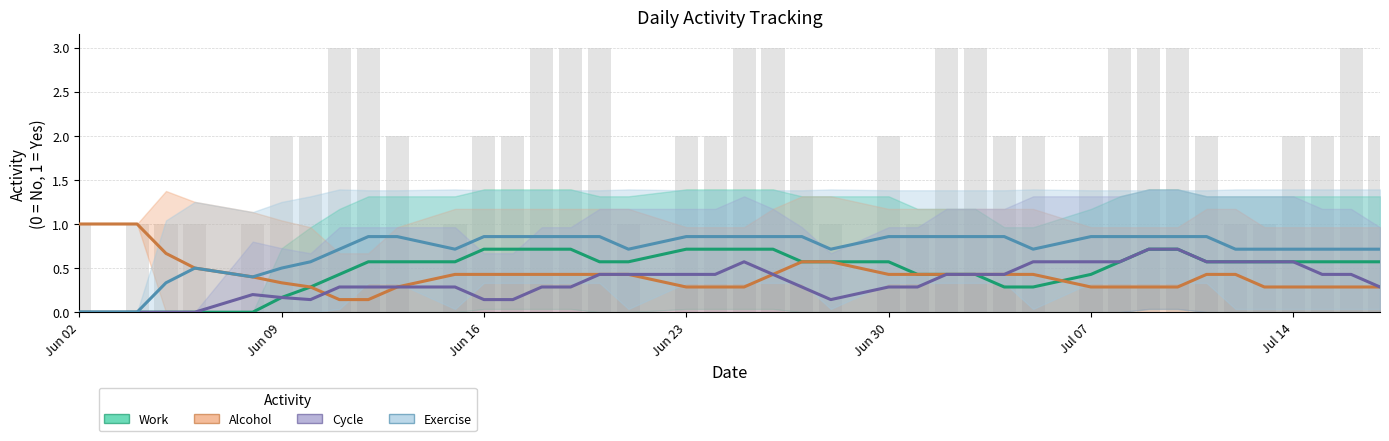

How many series are shown in this chart?

4